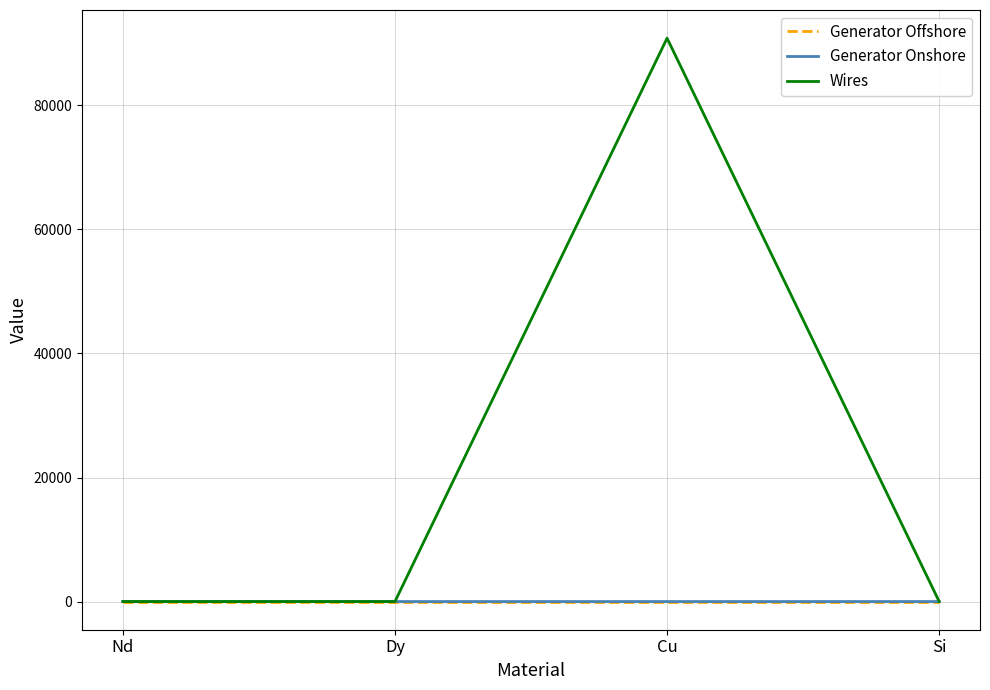

Is it true that Wires equals 133000.2 at Cu?

False